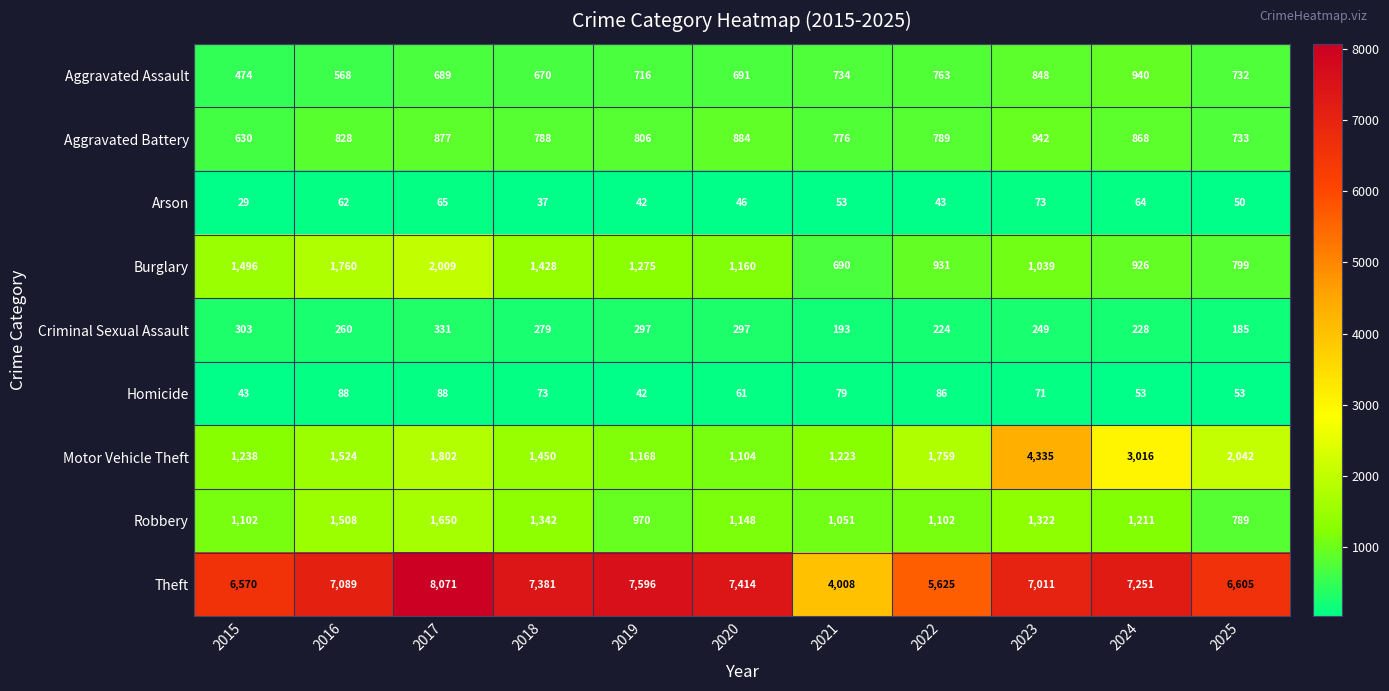

At how many categories does at least one series exceed 5342?

10